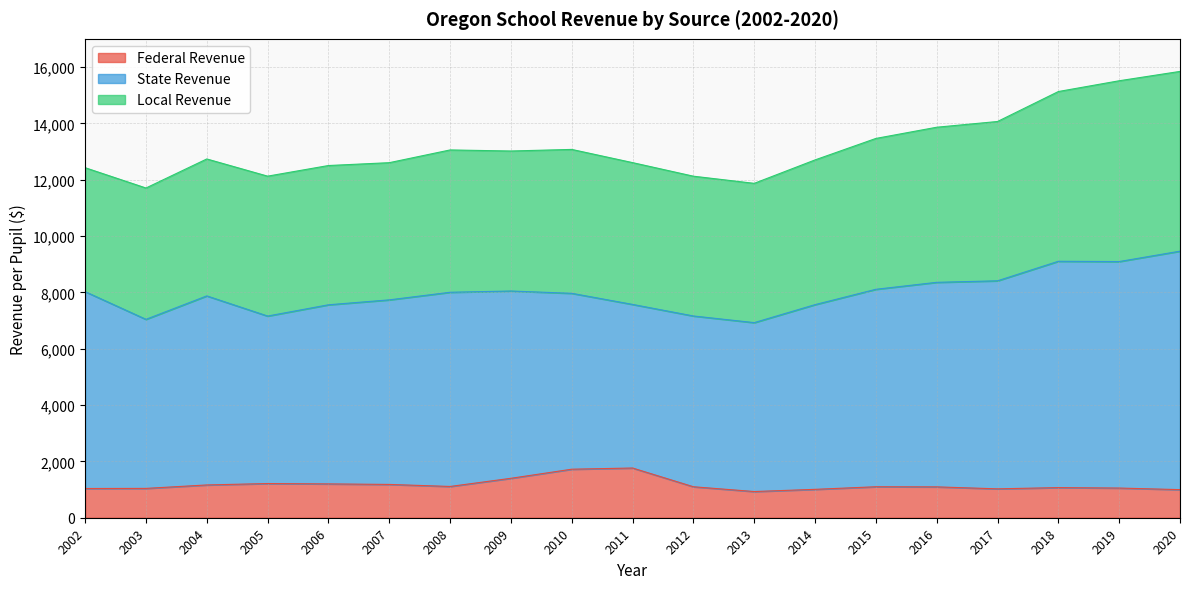

Is the value of Local Revenue at 2007 greater than the value of Federal Revenue at 2019?

Yes